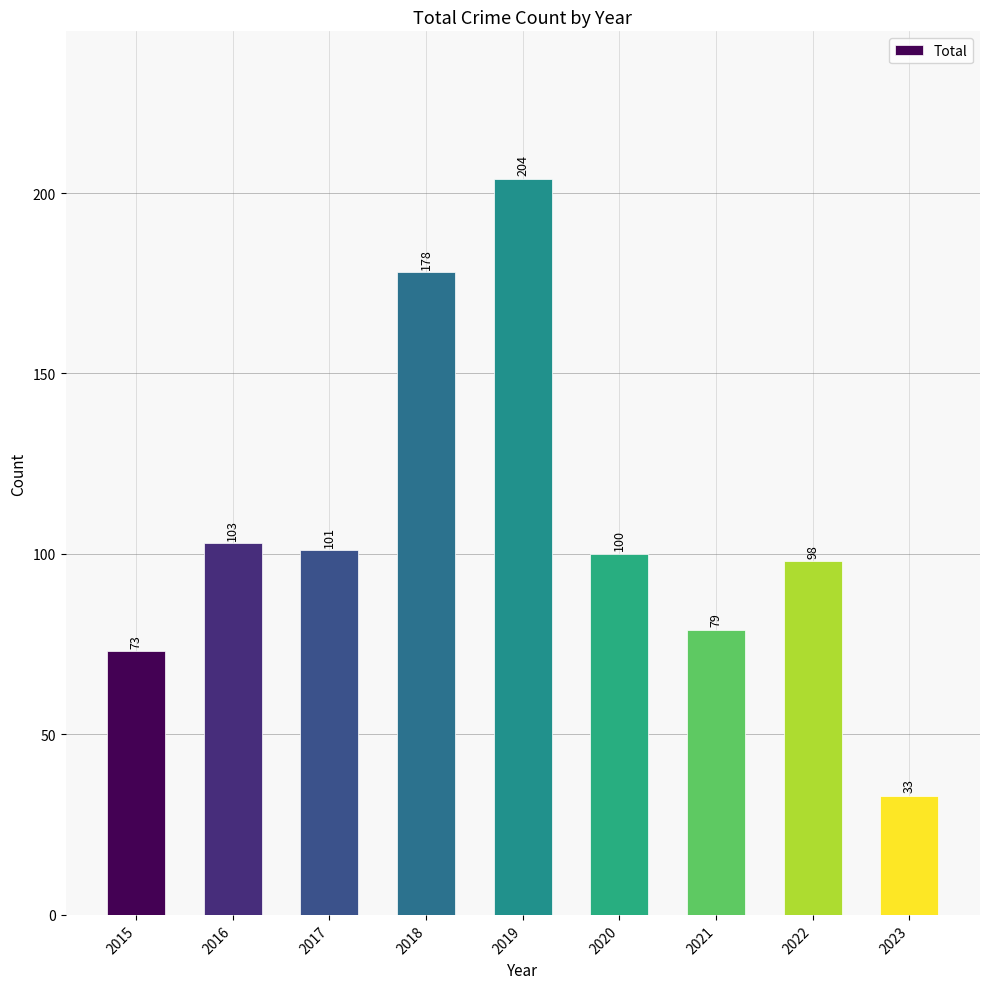

What value does the data have at 2018?

178